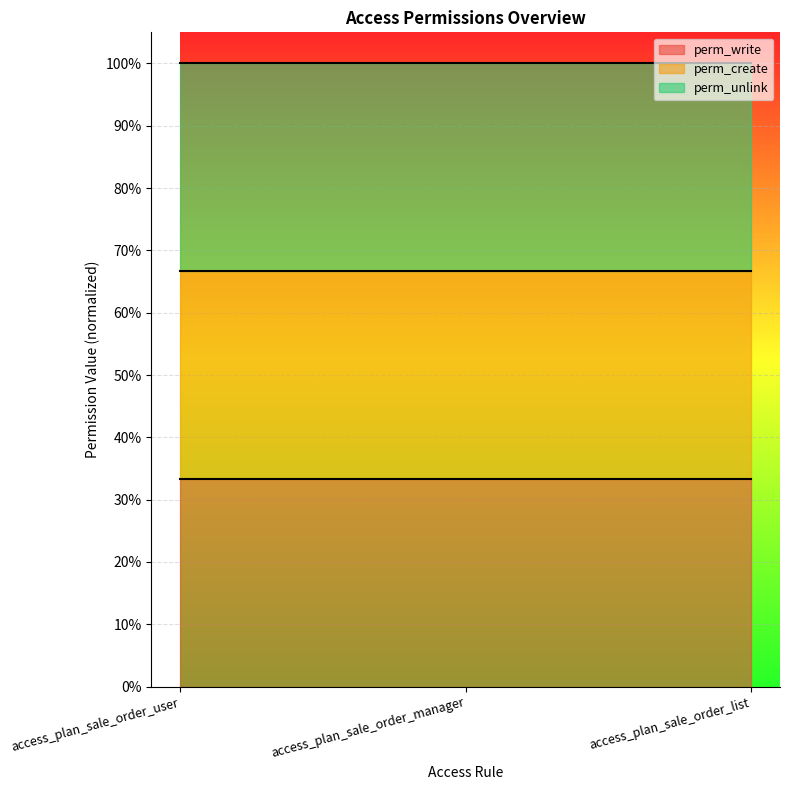

At which category is the sum across all series the highest?

access_plan_sale_order_user